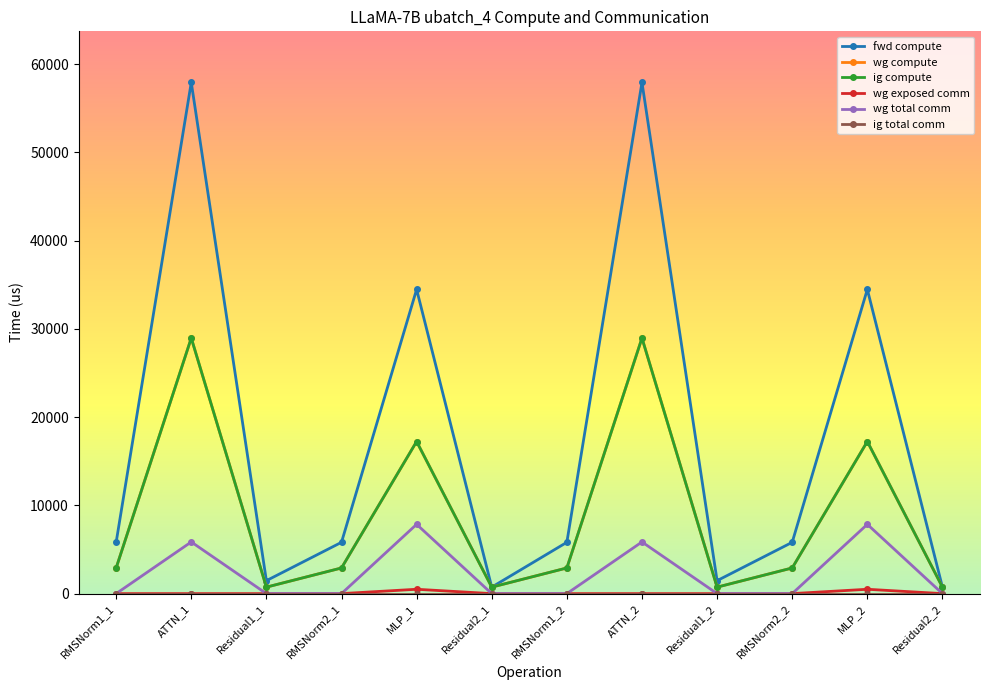

List the labels in order of wg exposed comm value, smallest first.

RMSNorm1_1, ATTN_1, Residual1_1, RMSNorm2_1, Residual2_1, RMSNorm1_2, ATTN_2, Residual1_2, RMSNorm2_2, Residual2_2, MLP_1, MLP_2